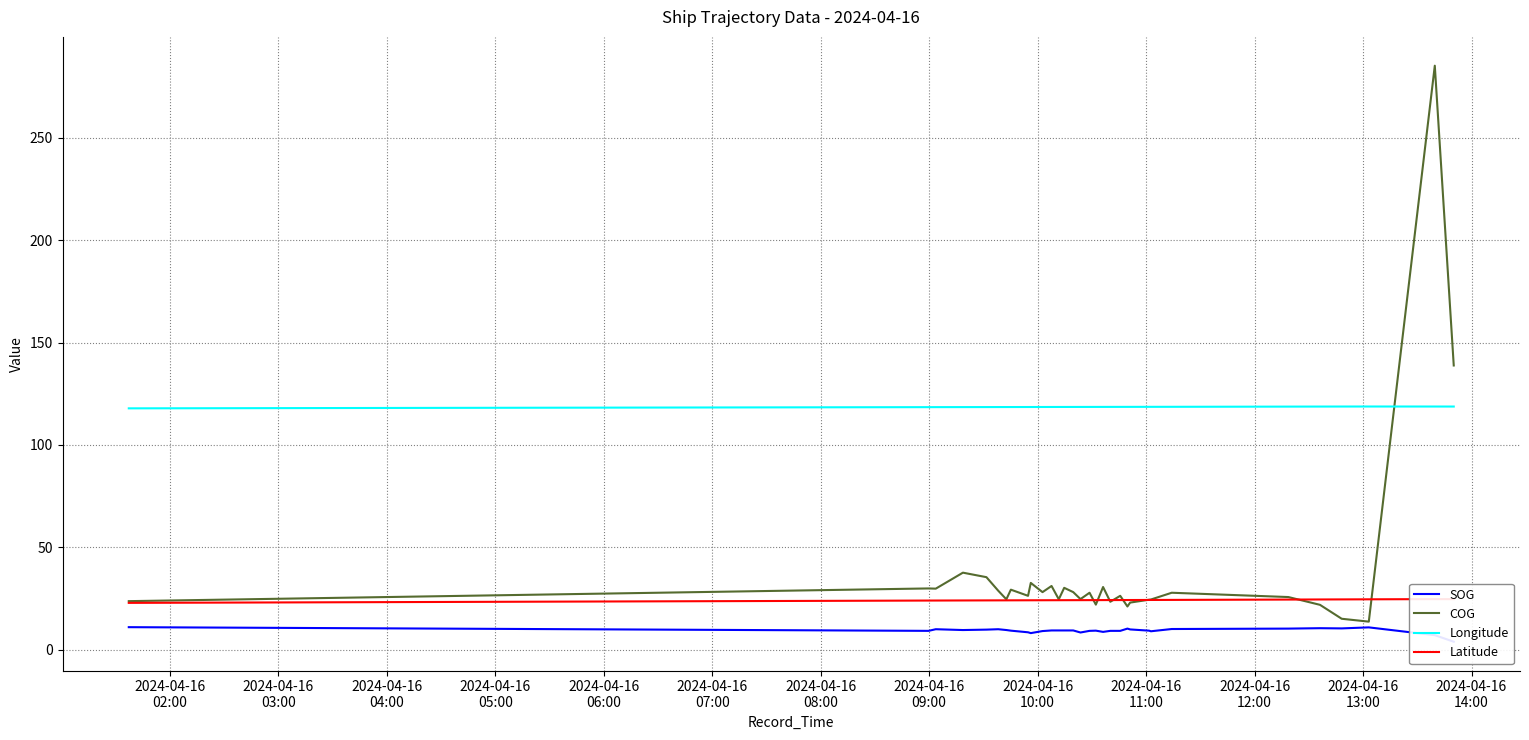

After their last crossing, which series has the higher values: COG or Latitude?

COG